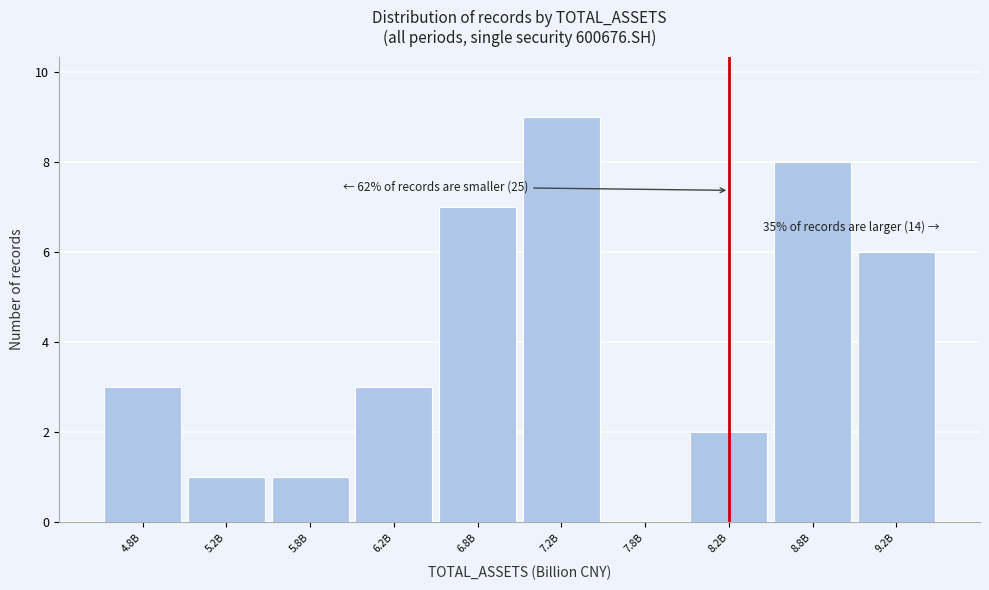

Reading right to left, list all the values displayed in this chart.

9.2B=6	8.8B=8	8.2B=2	7.8B=0	7.2B=9	6.8B=7	6.2B=3	5.8B=1	5.2B=1	4.8B=3